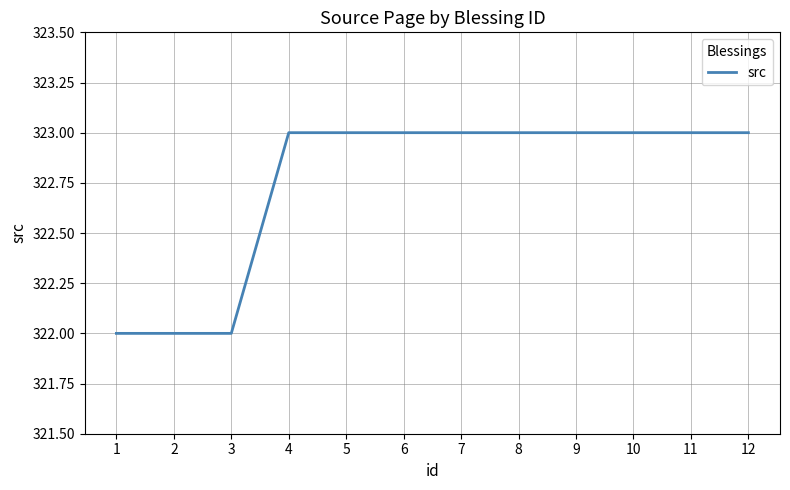

What is the change in value from 3 to 10?

+1